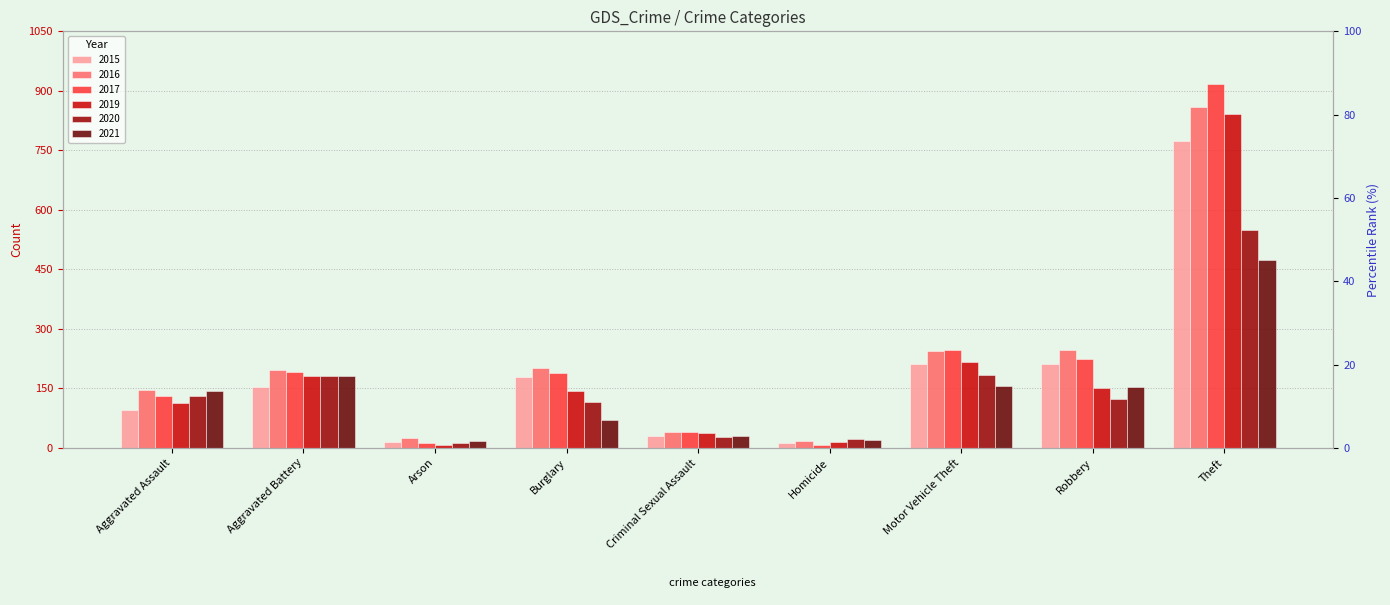

How many categories are shown in the chart?

9